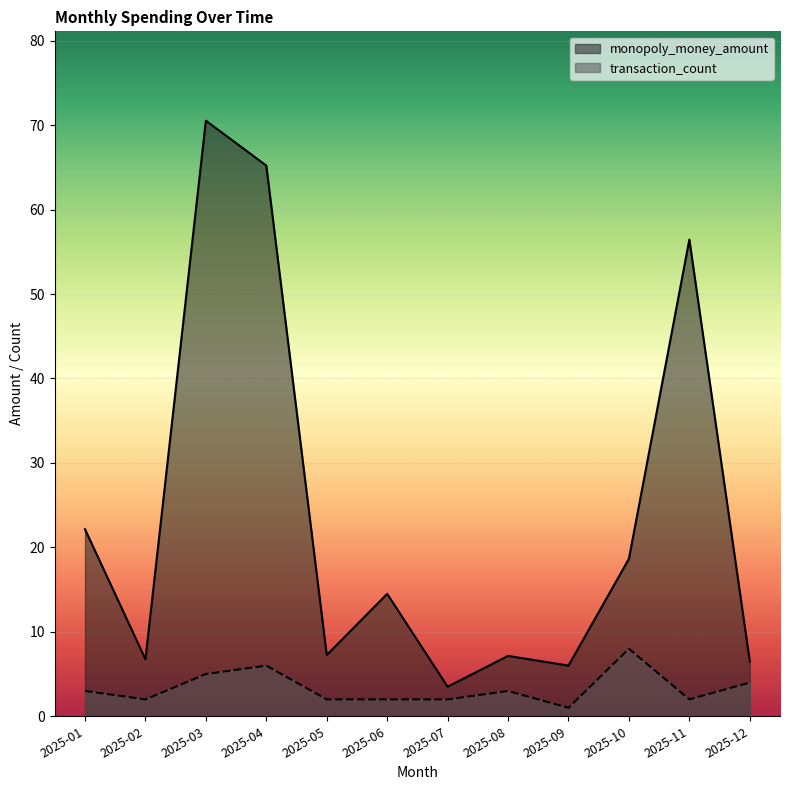

True or false: monopoly_money_amount and transaction_count cross at least once.

False